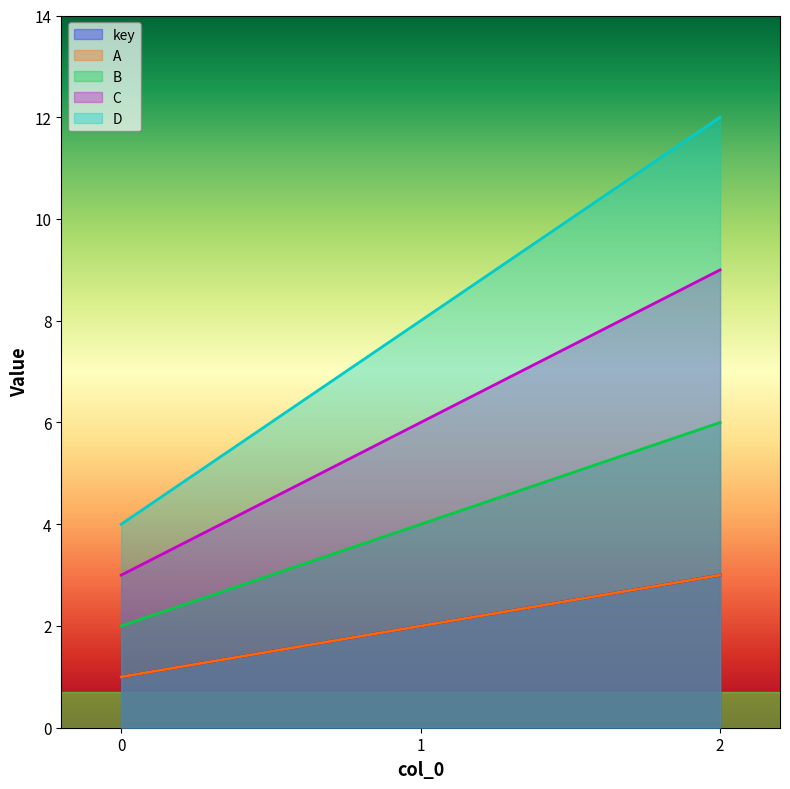

What is the difference between the A values at 1 and 2?

1